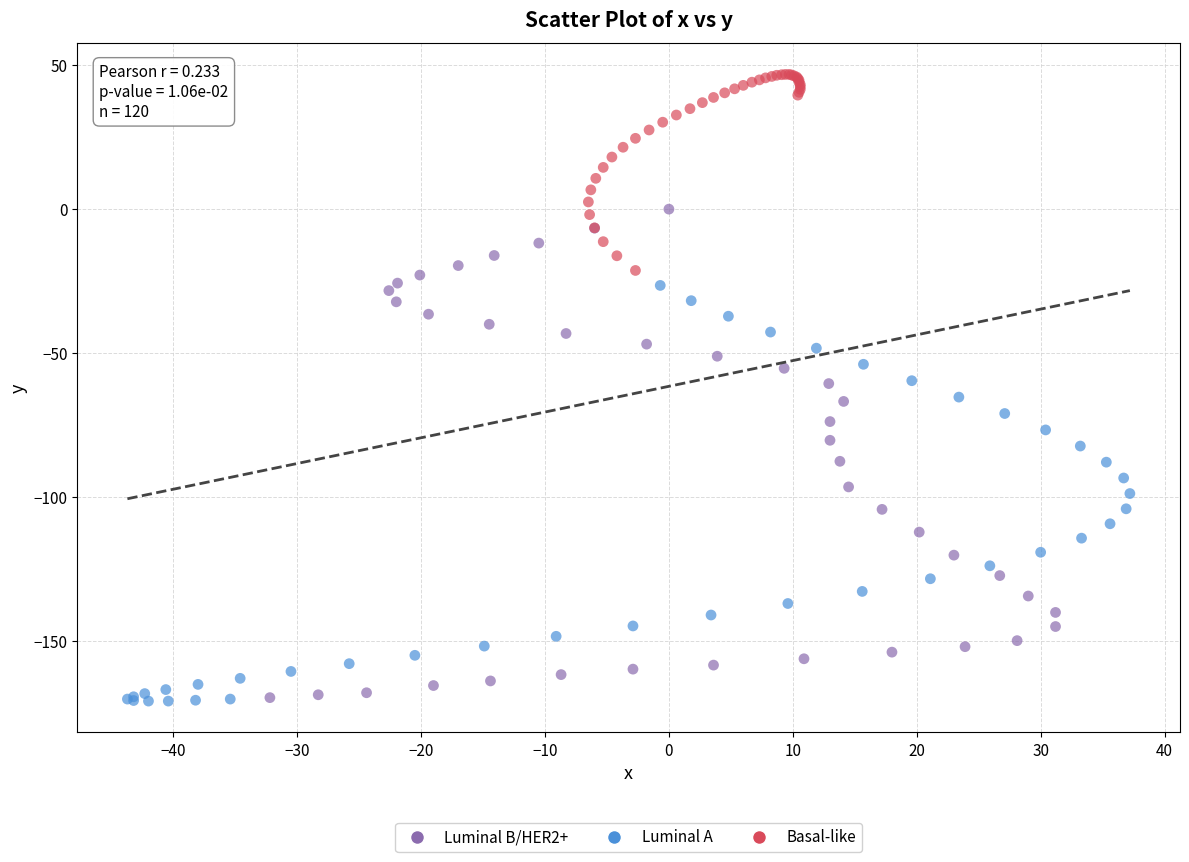

Which series has the widest spread of Y values?

Luminal B/HER2+